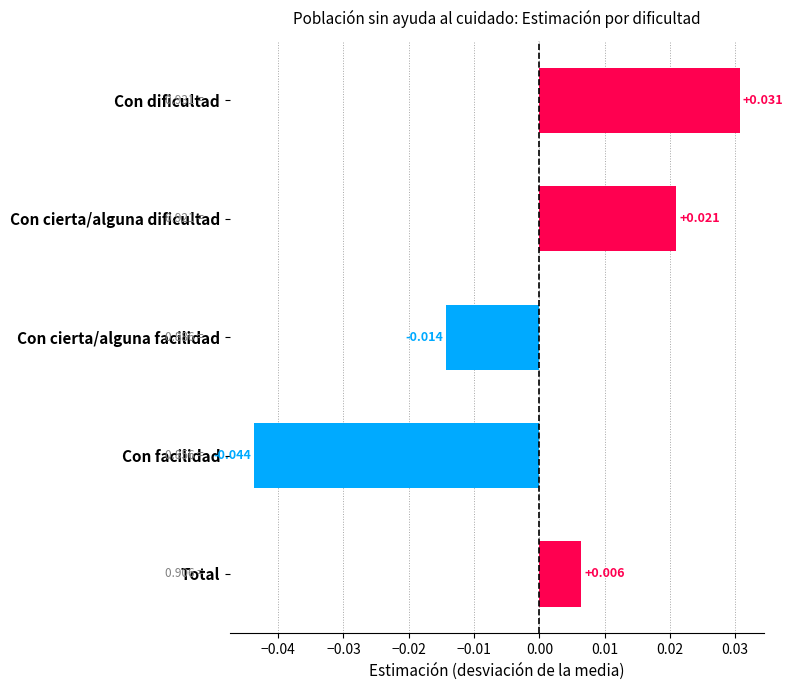

Rank the categories by value from highest to lowest.

Con dificultad, Con cierta/alguna dificultad, Total, Con cierta/alguna facilidad, Con facilidad